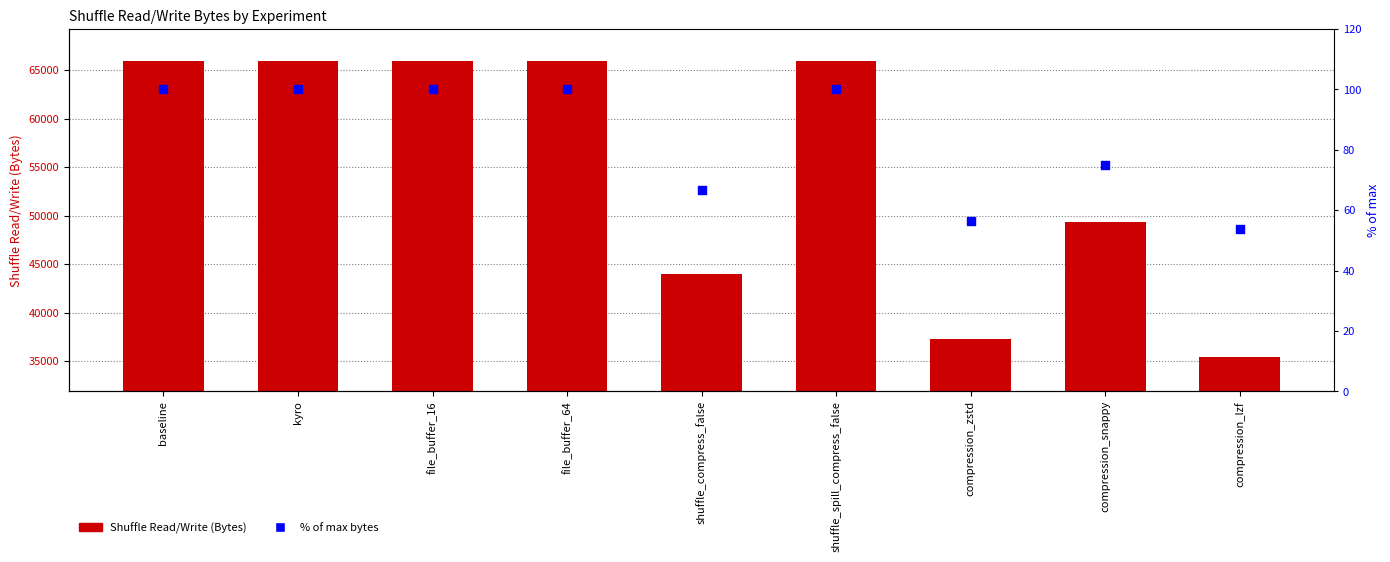

What is the total value across all series at shuffle_compress_false?

44098.8